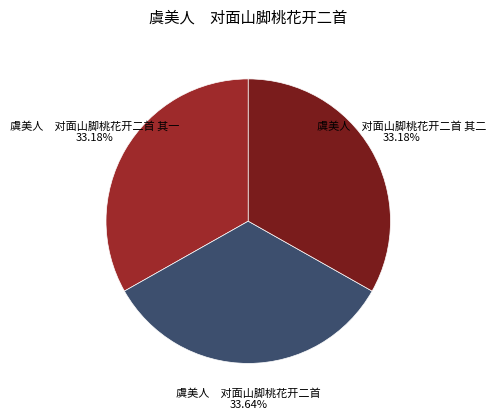

Is there any slice that represents more than half of the pie?

No